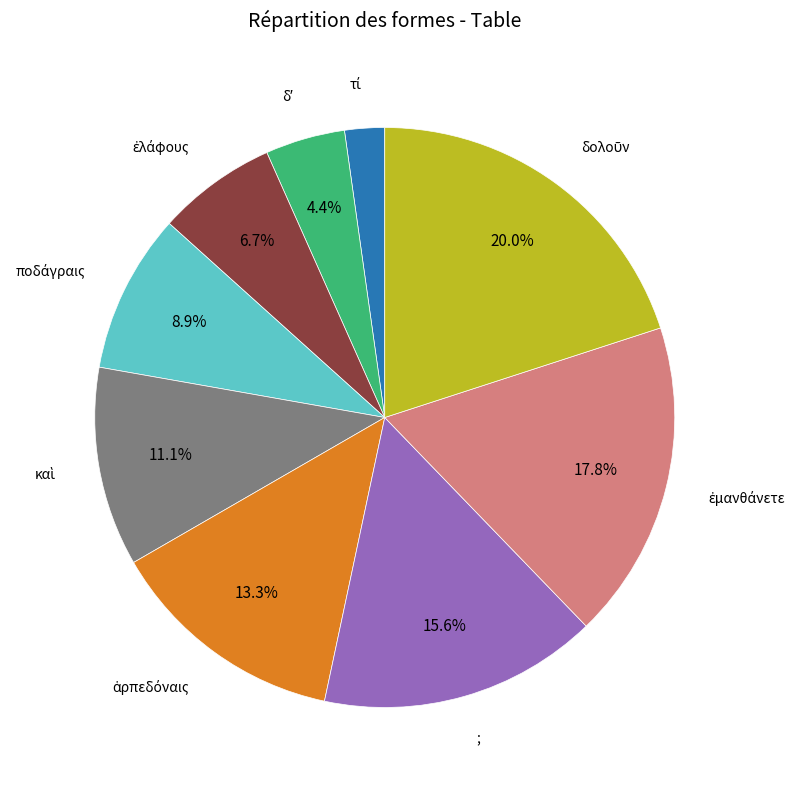

Does any single category account for the majority?

No